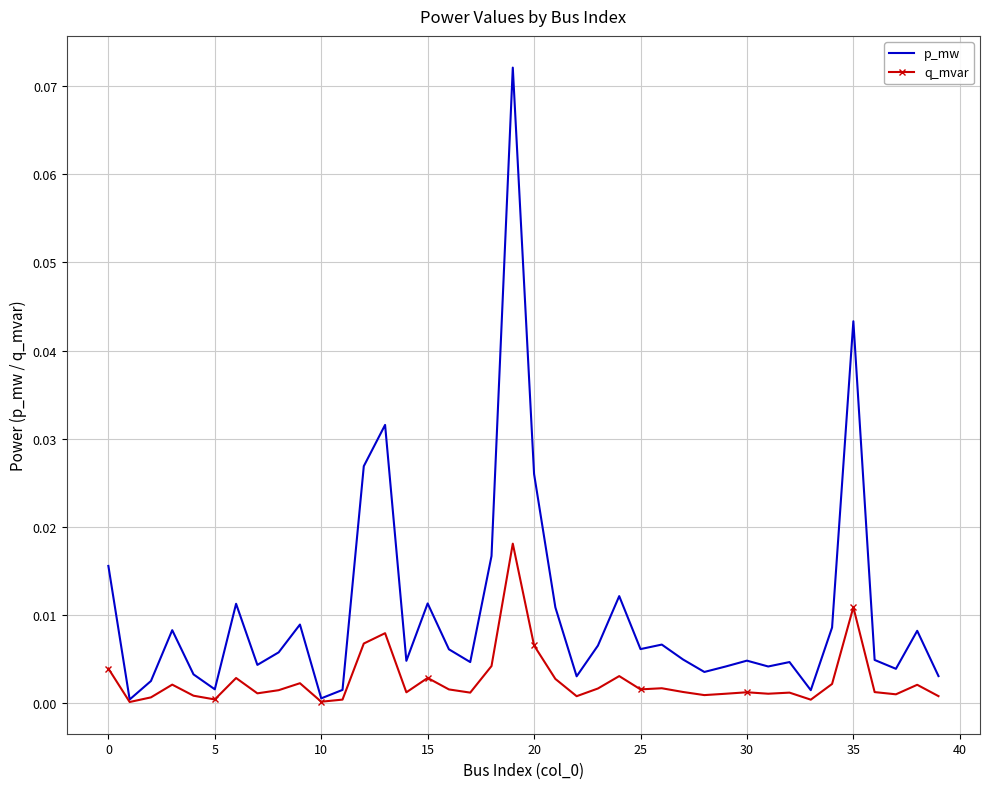

List the series in order of their overall mean, lowest first.

q_mvar, p_mw